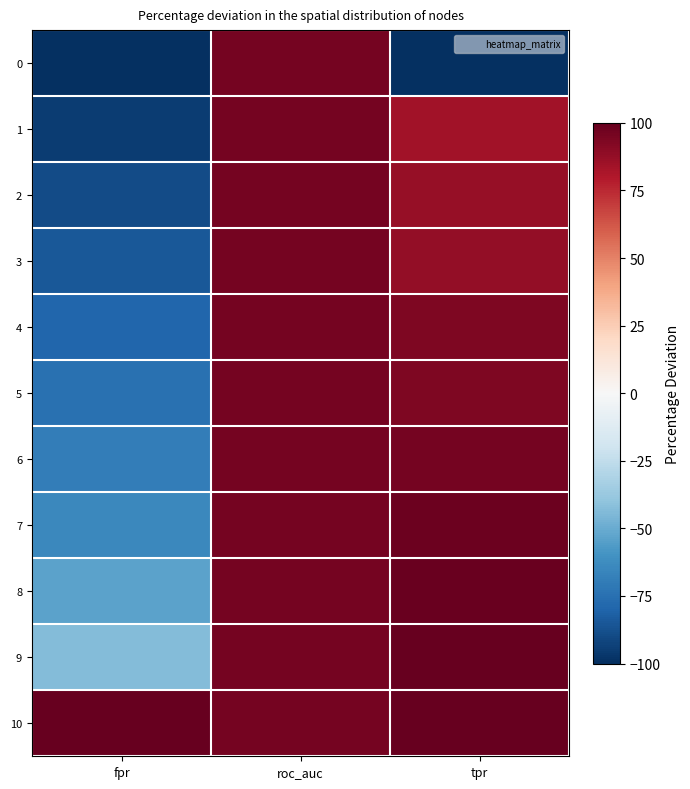

How many categories are shown in the chart?

3